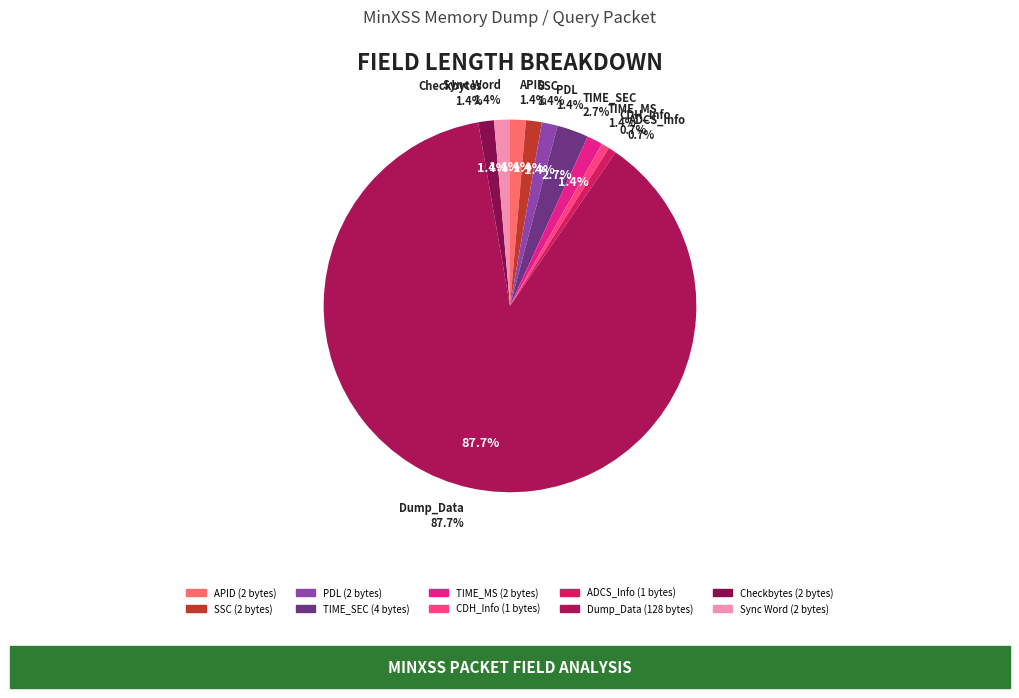

Do APID and Dump_Data together represent more than half of the pie?

Yes